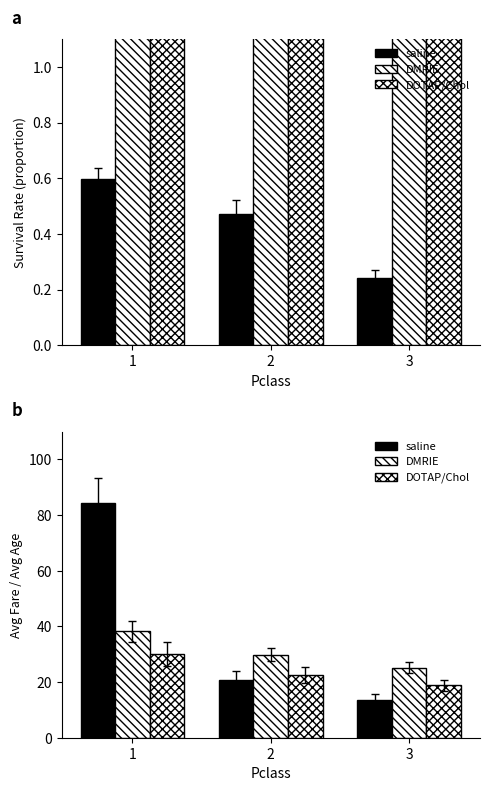

Between 3 and 1, which is larger?

1